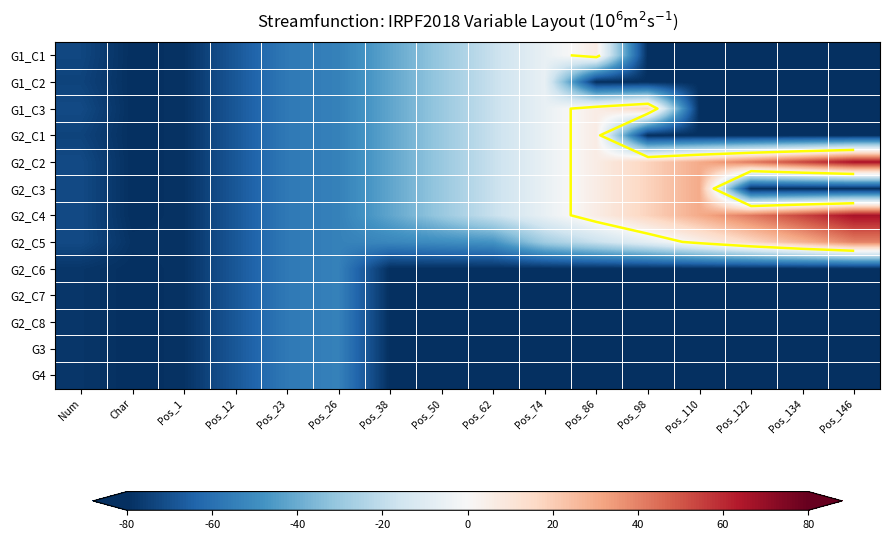

Rank the series at Pos_86 from highest to lowest value.

G1_C1, G1_C3, G2_C1, G2_C2, G2_C3, G2_C4, G2_C5, G1_C2, G2_C6, G2_C7, G2_C8, G3, G4